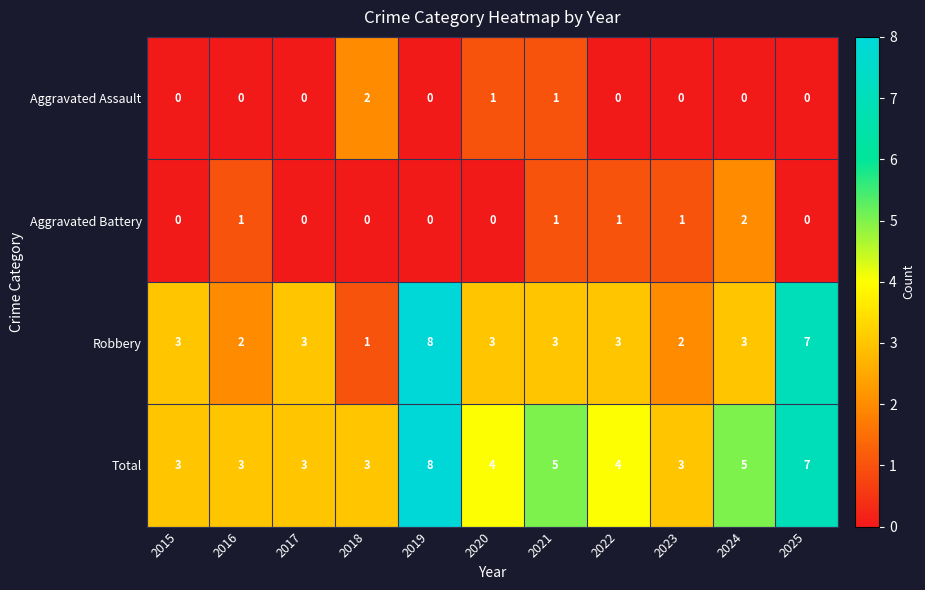

What is the maximum value shown in the chart?

8